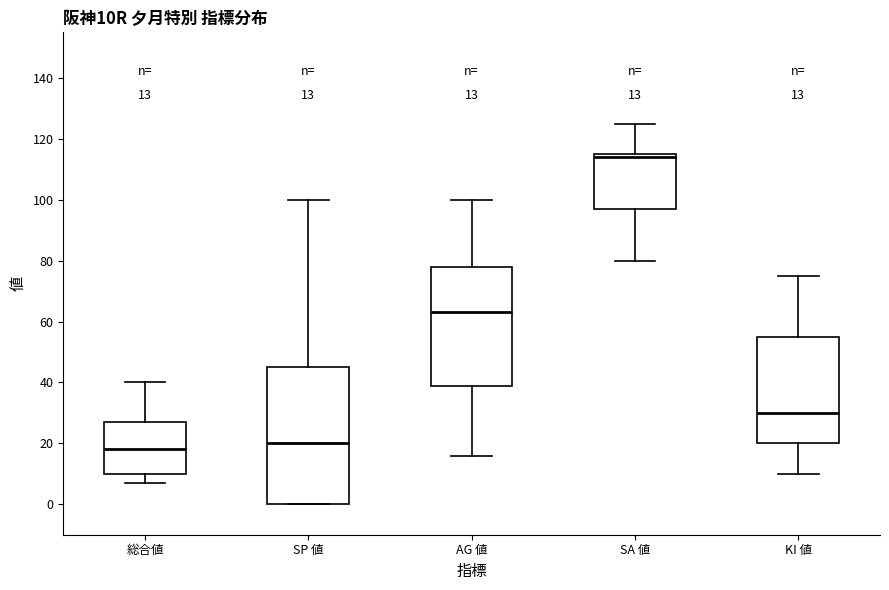

Which box's median line is the lowest?

総合値